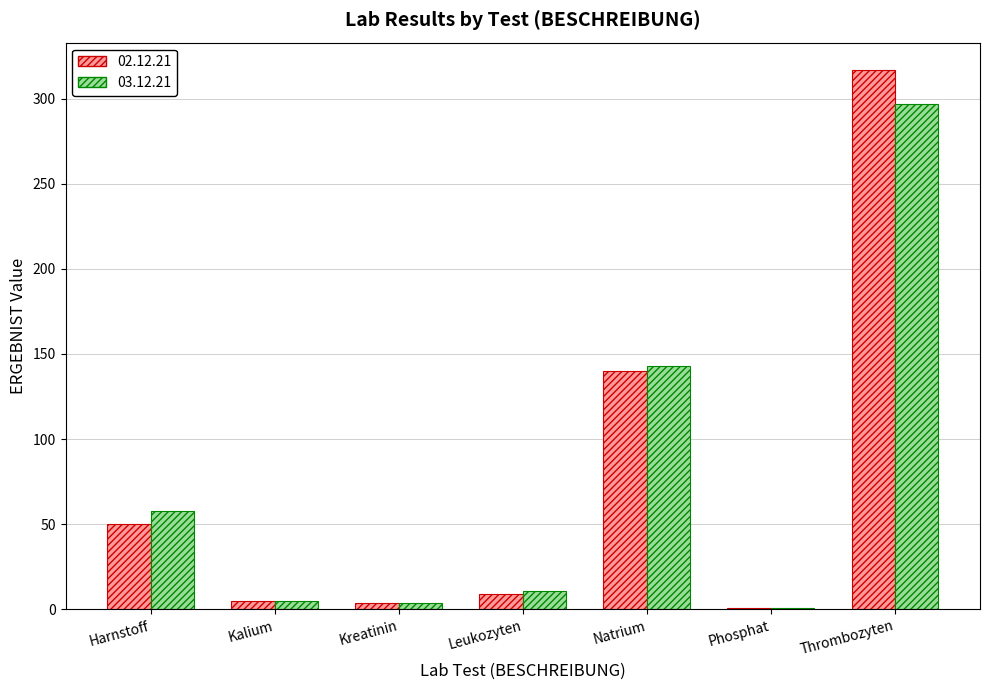

At which label does 03.12.21 first exceed 10?

Harnstoff